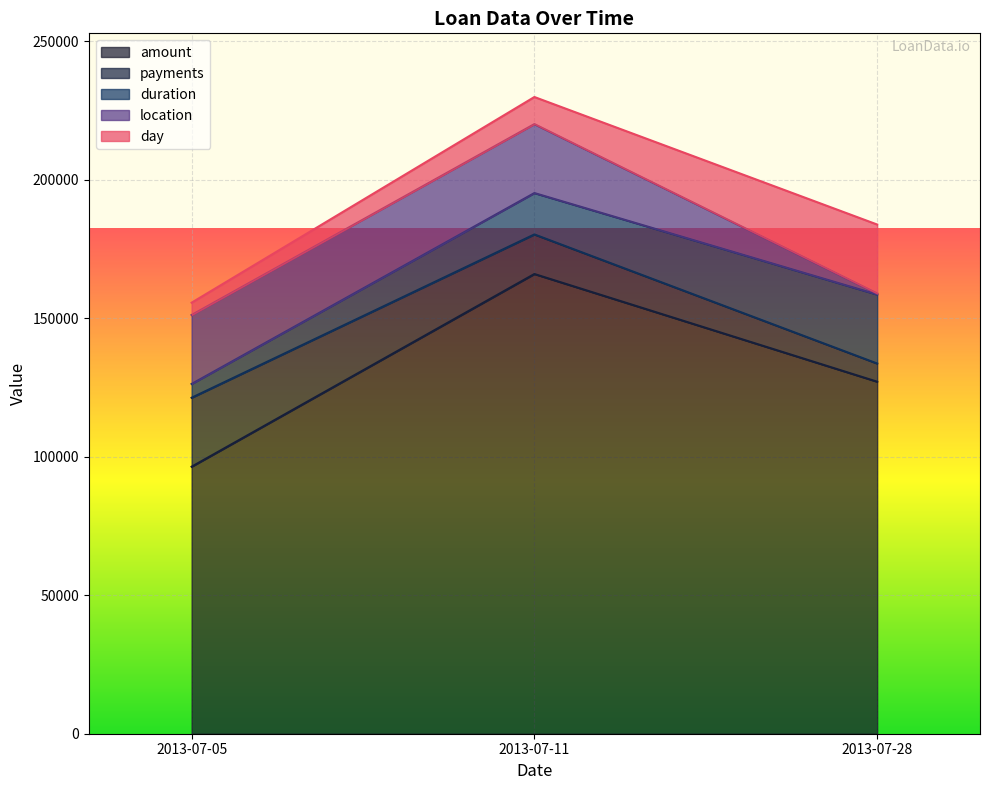

How many values in the location series are below 158926?

1